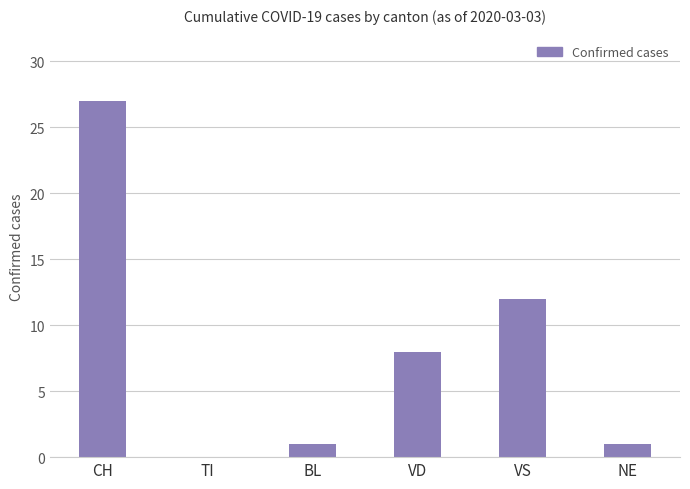

What is the sum of the values at CH and BL?

28